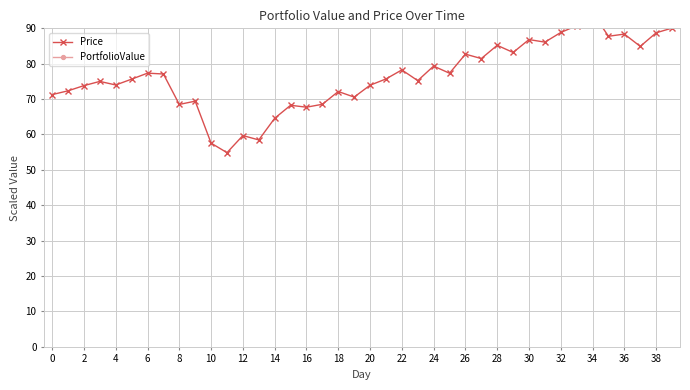

True or false: Price has a value of 94.4 at 34.

True